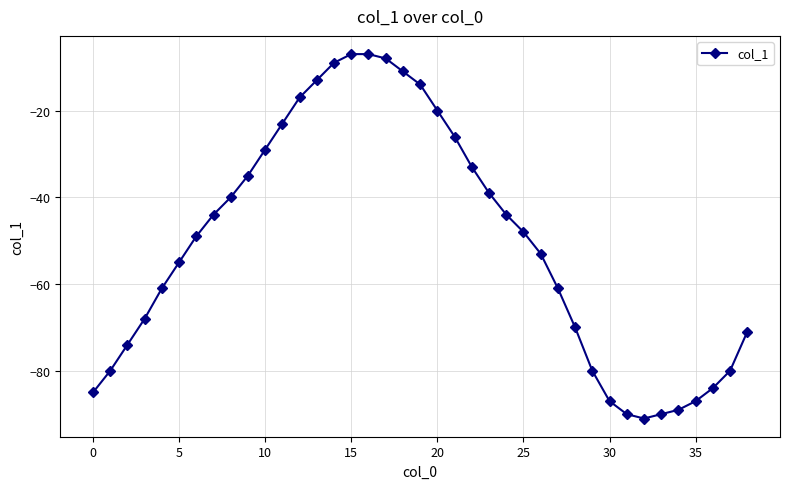

What is the sum of all values?

-1972